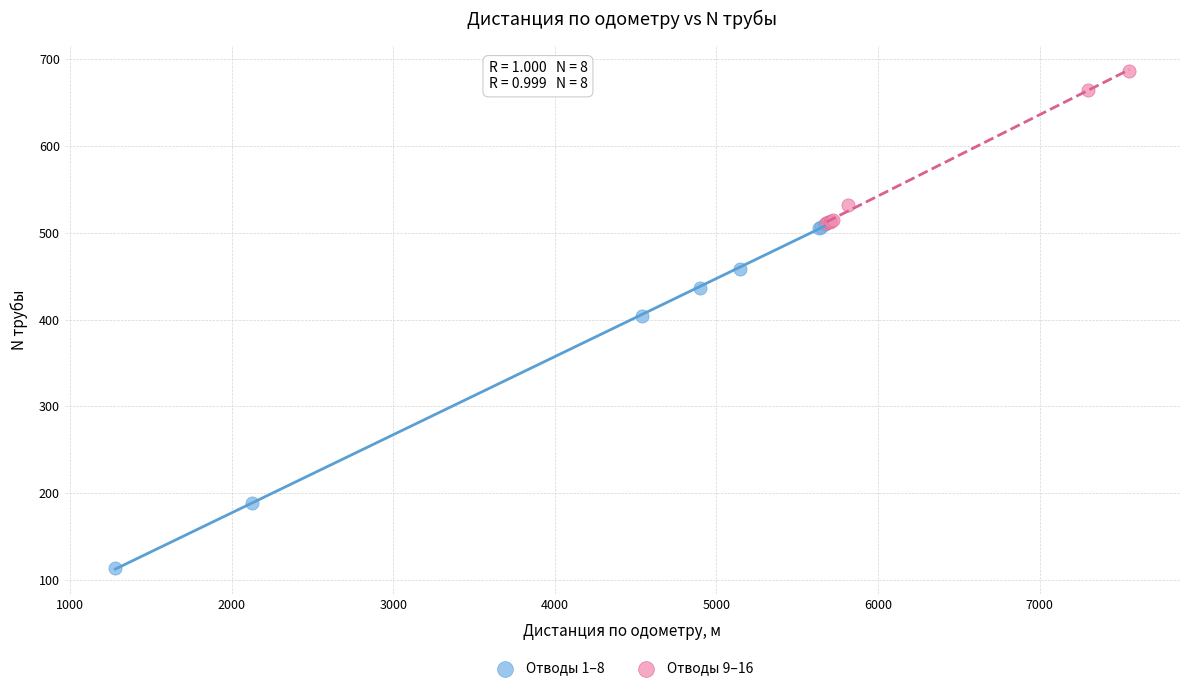

Which series reaches the minimum Y coordinate?

Отводы 1–8